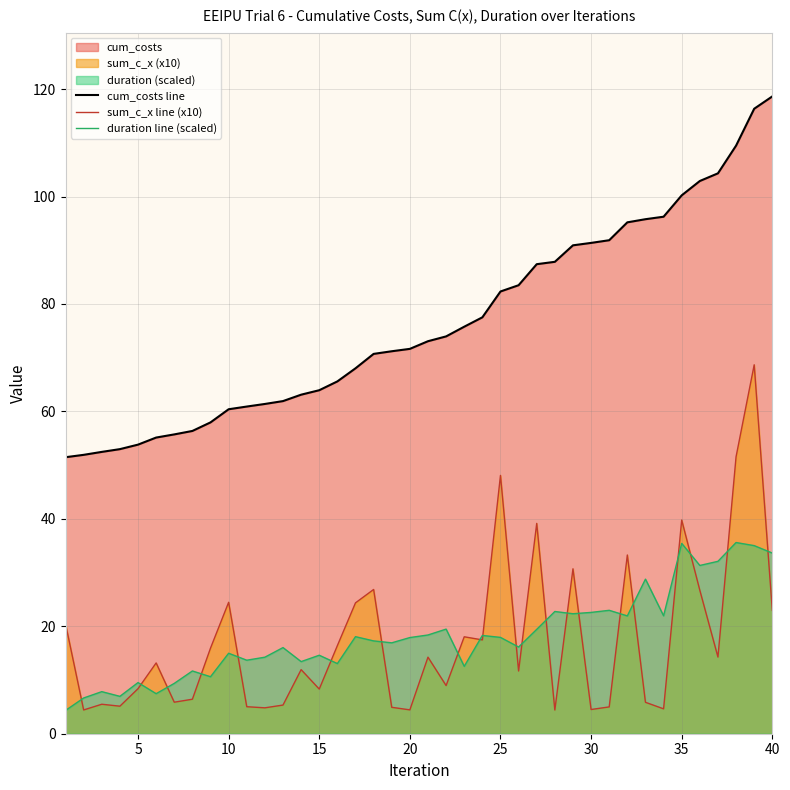

Does the chart have visible grid lines?

Yes